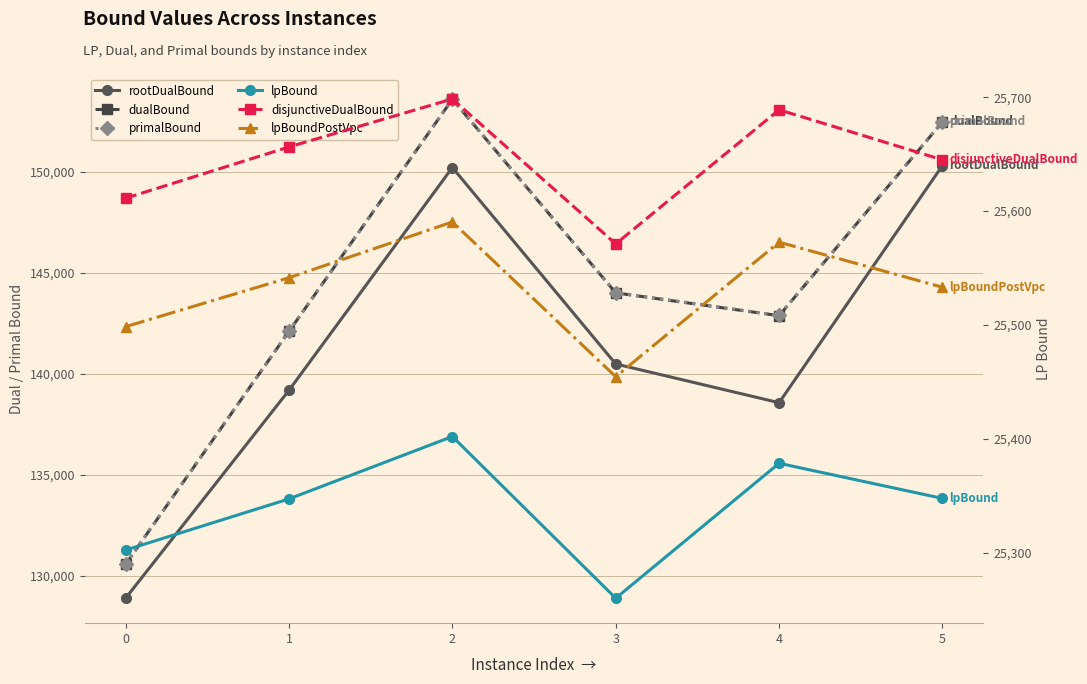

Which category has the lowest value in the lpBoundPostVpc series?

3